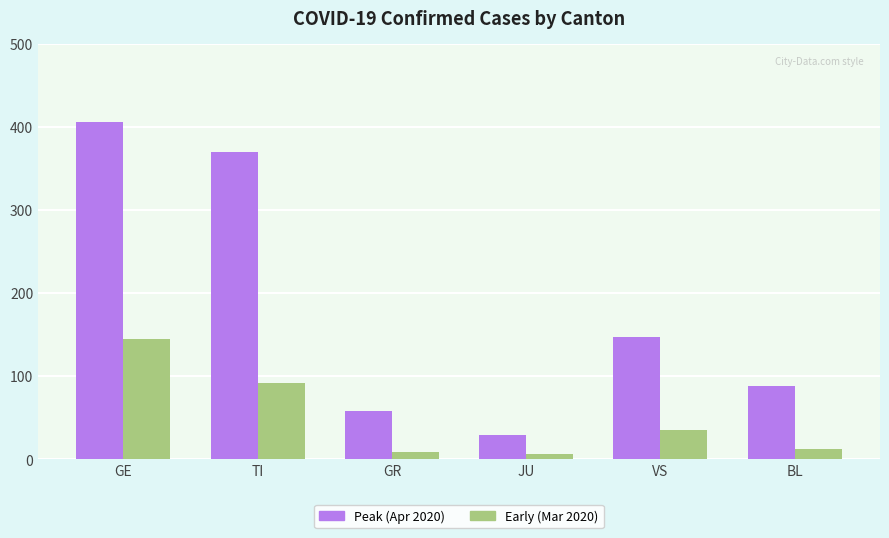

The Early (Mar 2020) series shows 12 at BL. True or false?

True